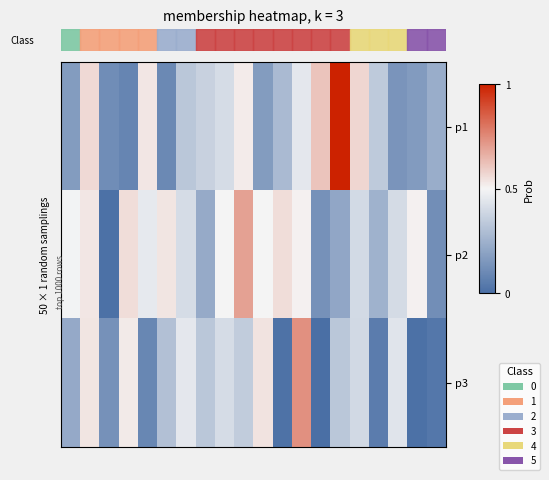

Which series has the largest range (max minus min)?

p1